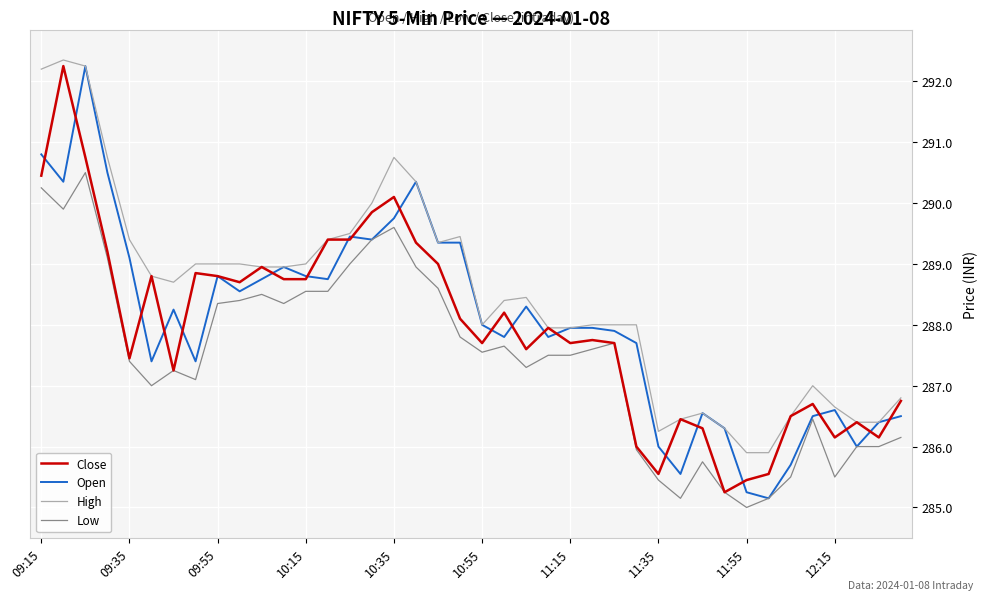

What is the minimum value for High?

285.9